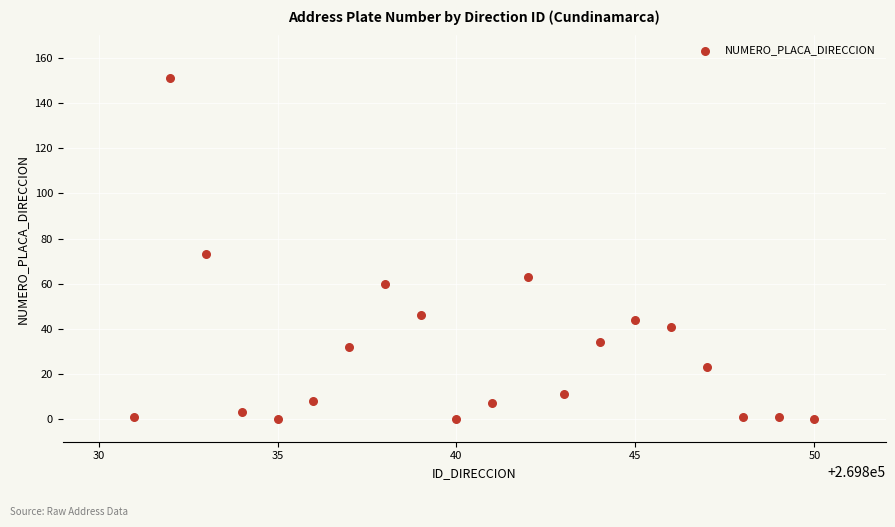

What Y value in the scatter plot is closest to 75?

73